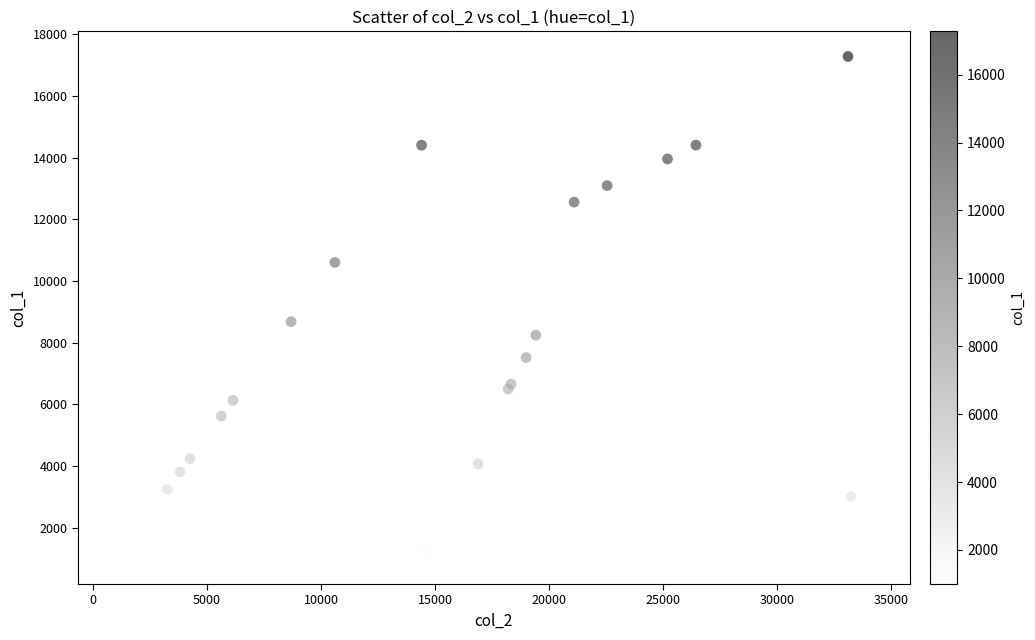

What Y value in the scatter plot is closest to 9135?

8682